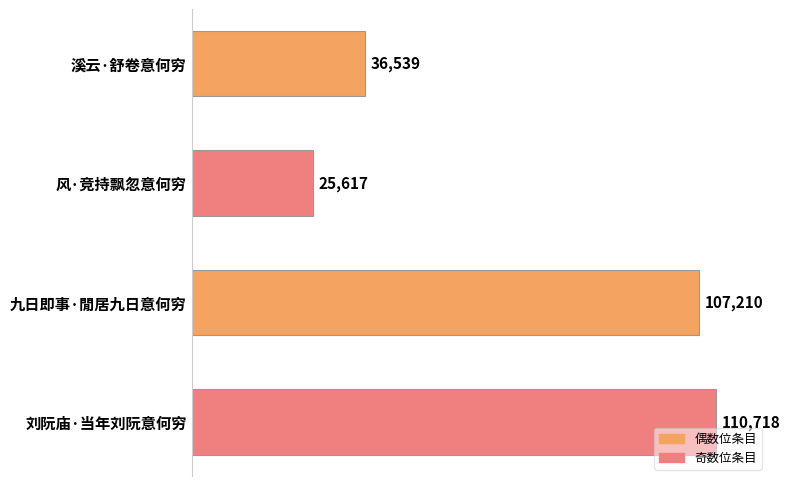

What is the ratio of the value at 九日即事·閒居九日意何穷 to the value at 刘阮庙·当年刘阮意何穷?

1.0